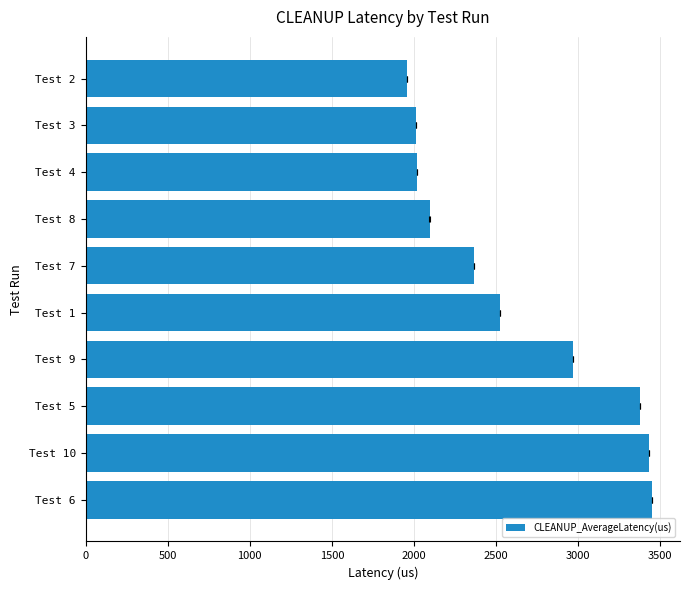

What is the average value?

2620